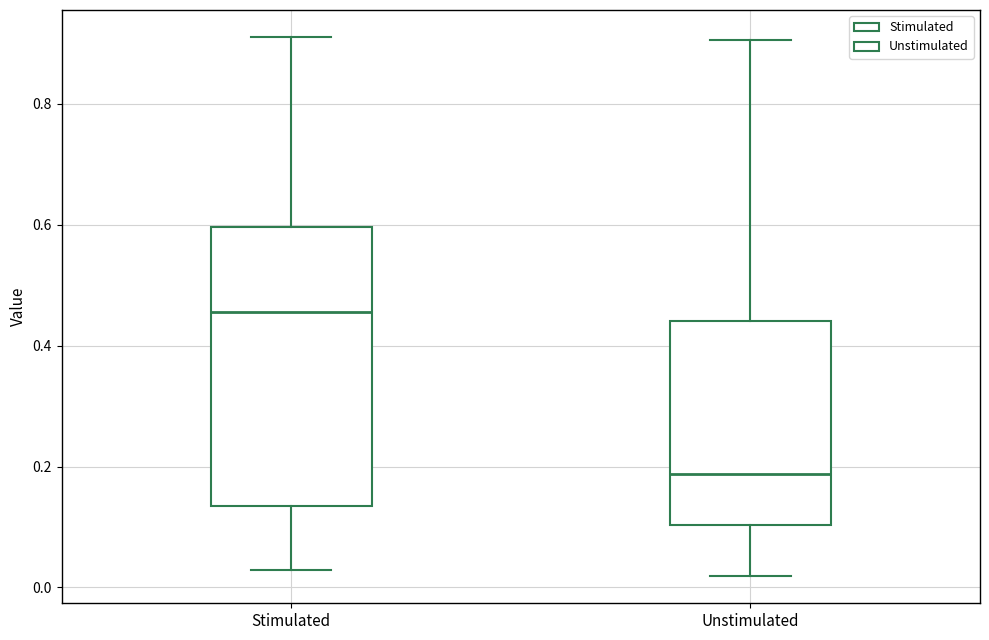

Which box has the highest median line?

Stimulated